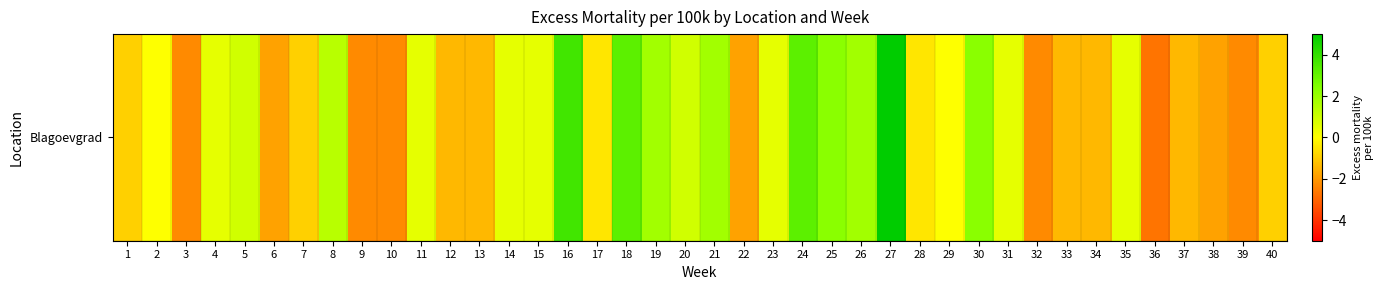

The chart shows a value of -0.9 at 40. True or false?

True